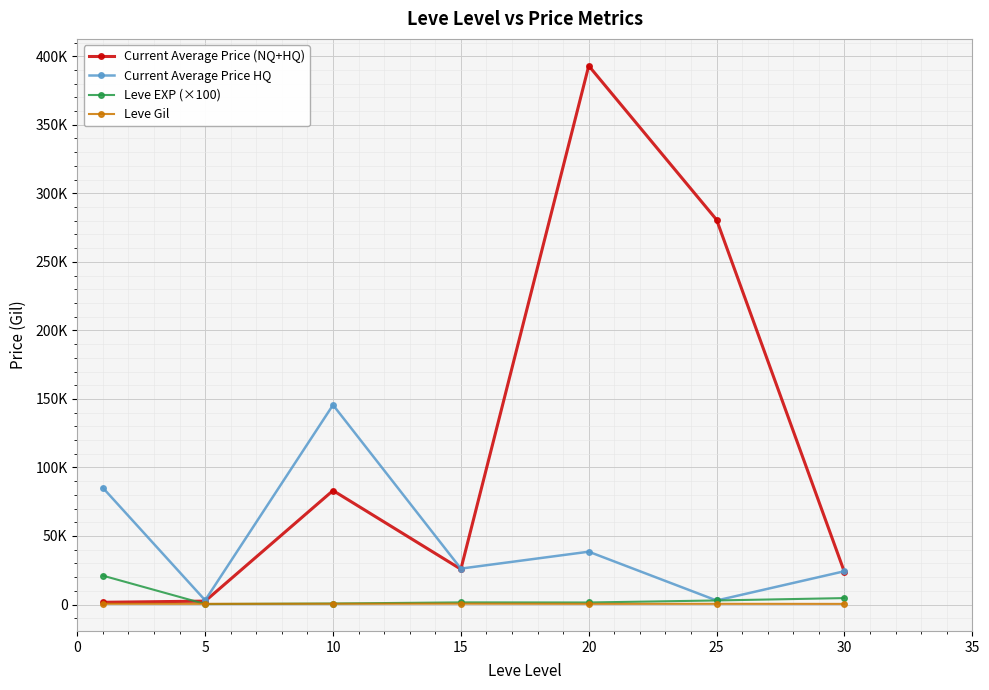

Does the chart have visible grid lines?

Yes